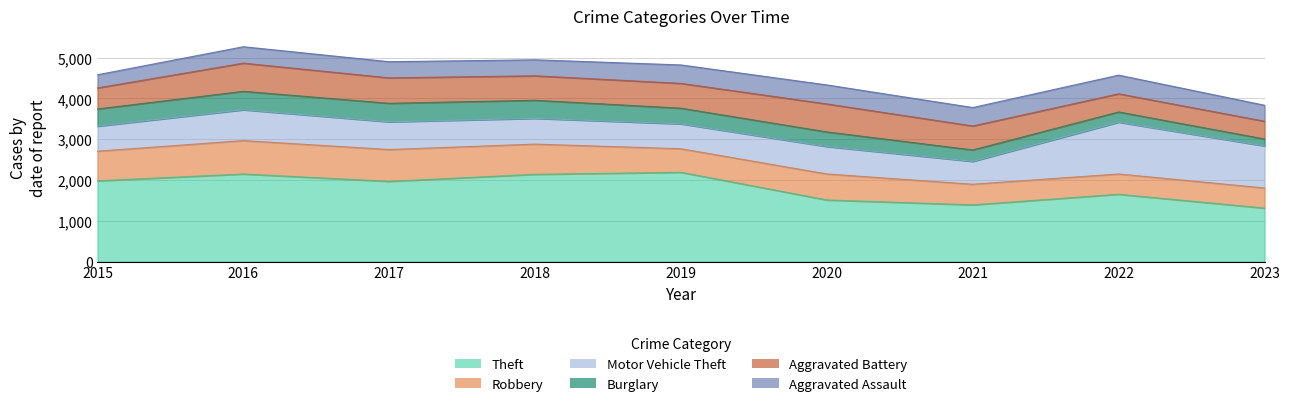

True or false: Robbery has more than 2 points higher than both neighbors.

False